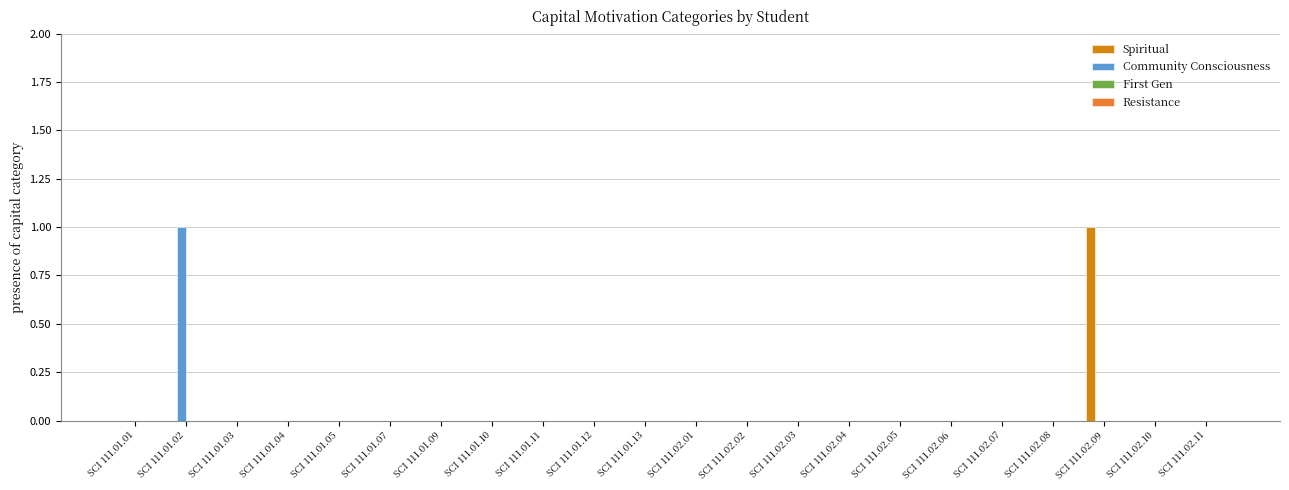

At which label does Spiritual reach its peak?

SCI 111.02.09